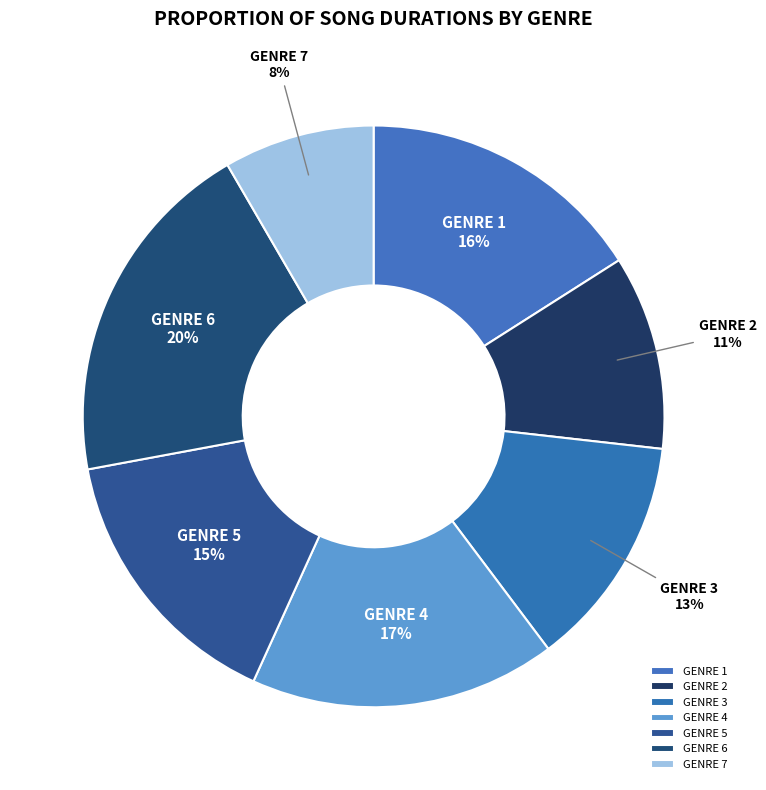

What is the ratio of the value at GENRE 7 to the value at GENRE 1?

0.5